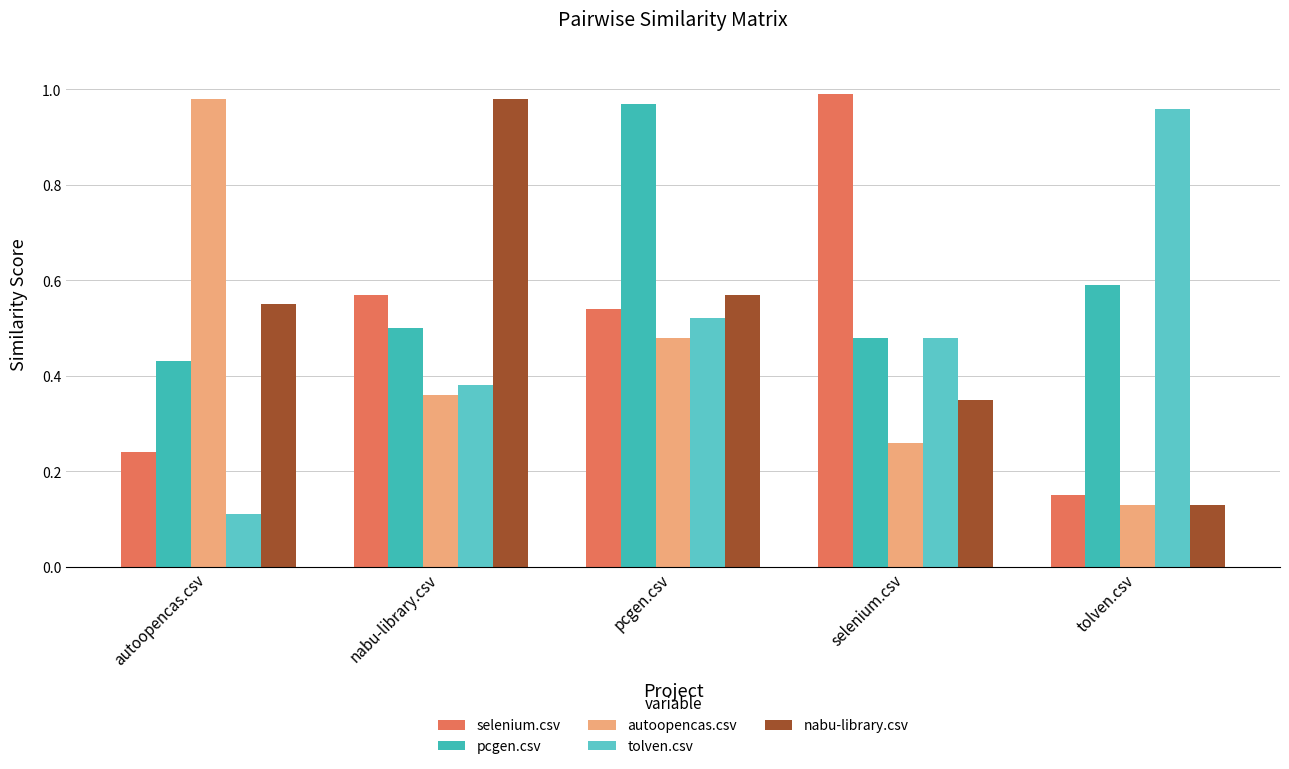

What is the sum of all pcgen.csv values?

3.0